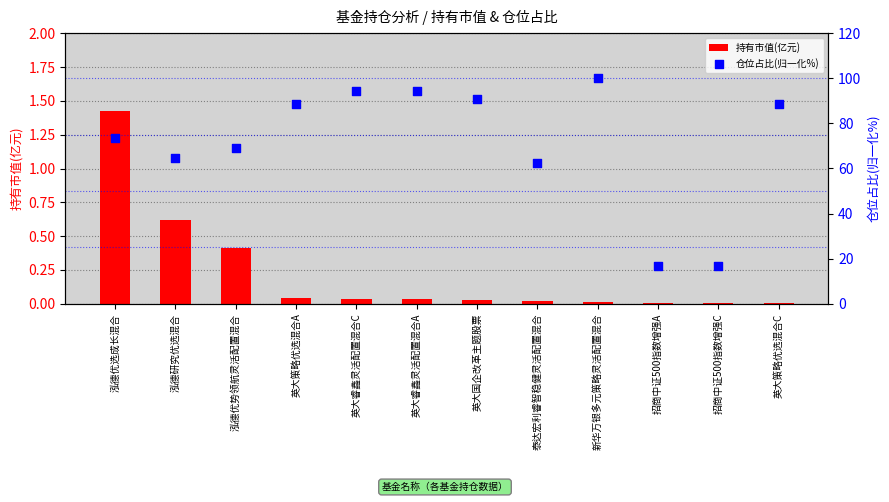

What are all the series names shown in the legend?

持有市值(亿元), 仓位占比(归一化%)